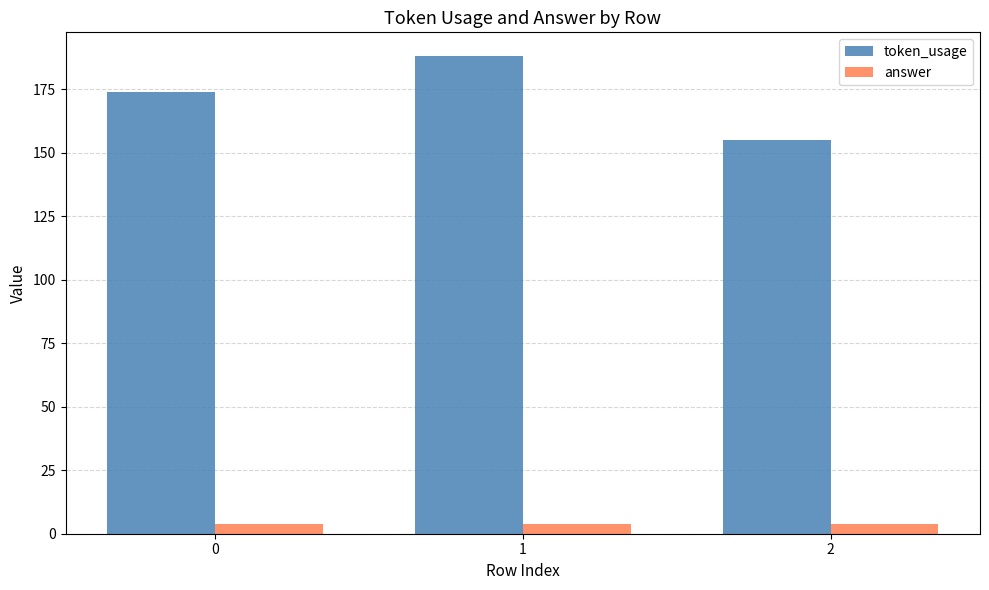

Read the token_usage value at 1, to the nearest 5.

190